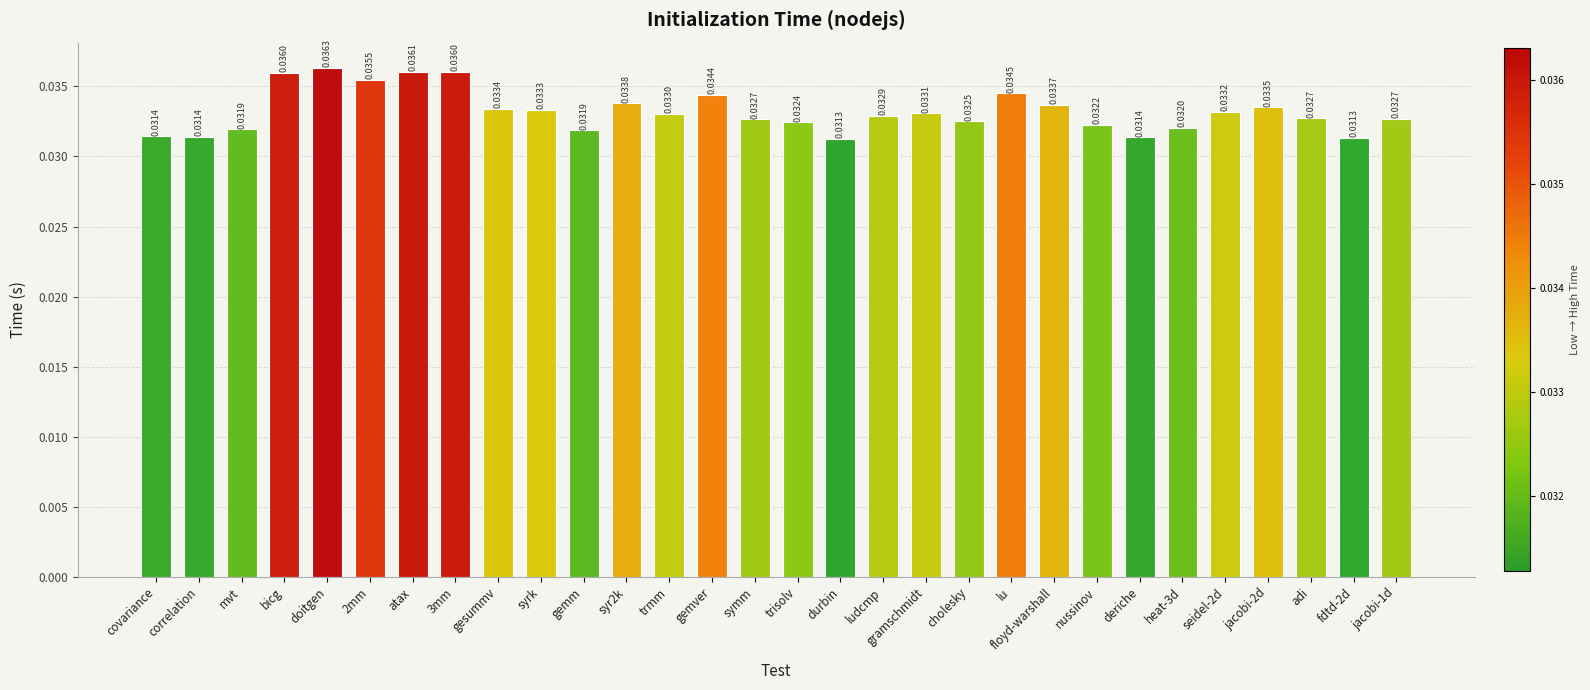

Which has a higher value, jacobi-2d or seidel-2d?

jacobi-2d